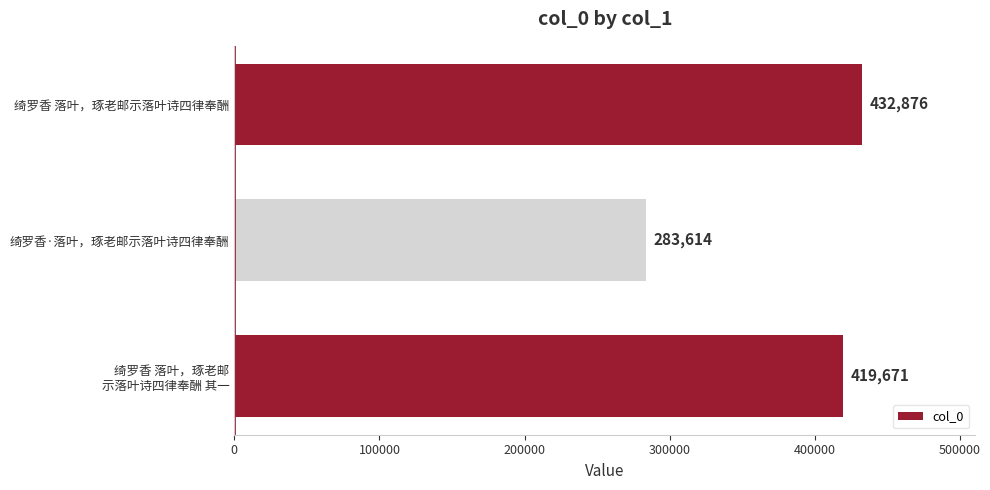

The value at 绮罗香·落叶，琢老邮示落叶诗四律奉酬 is 283614. True or false?

True